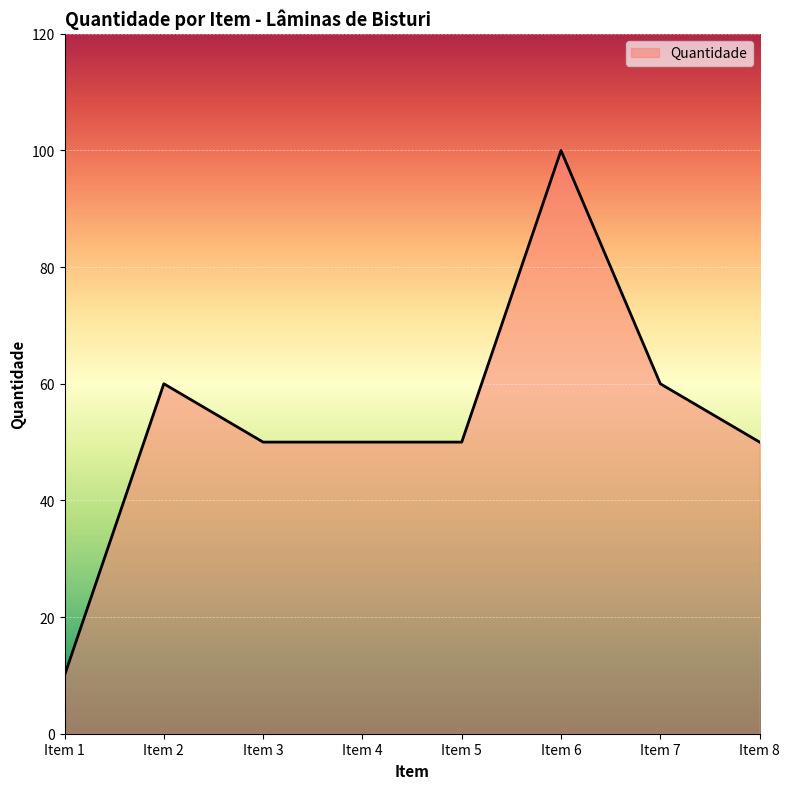

What is the difference between the maximum and minimum values?

90